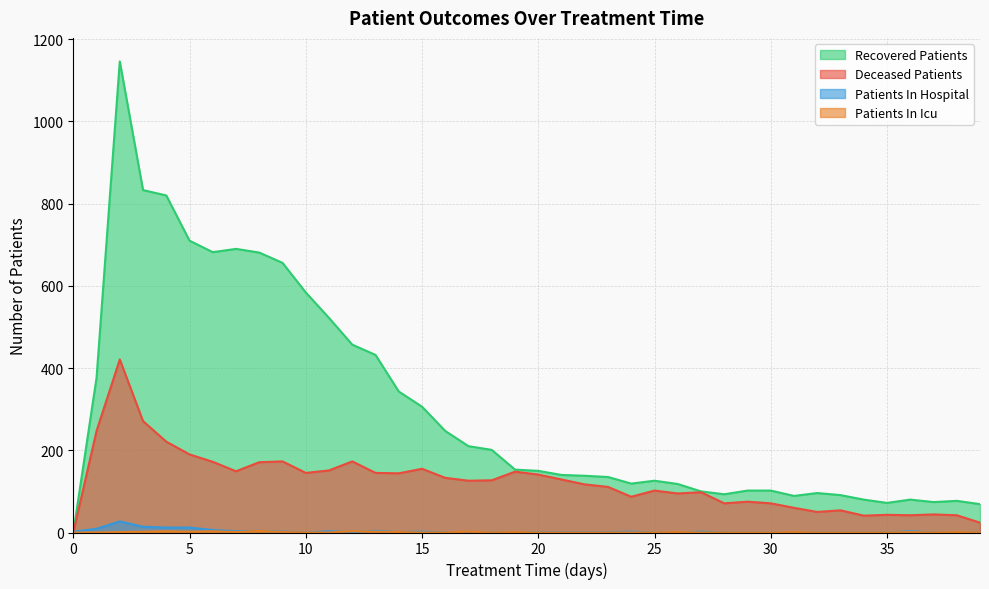

Which series has the largest total across all categories?

Recovered Patients